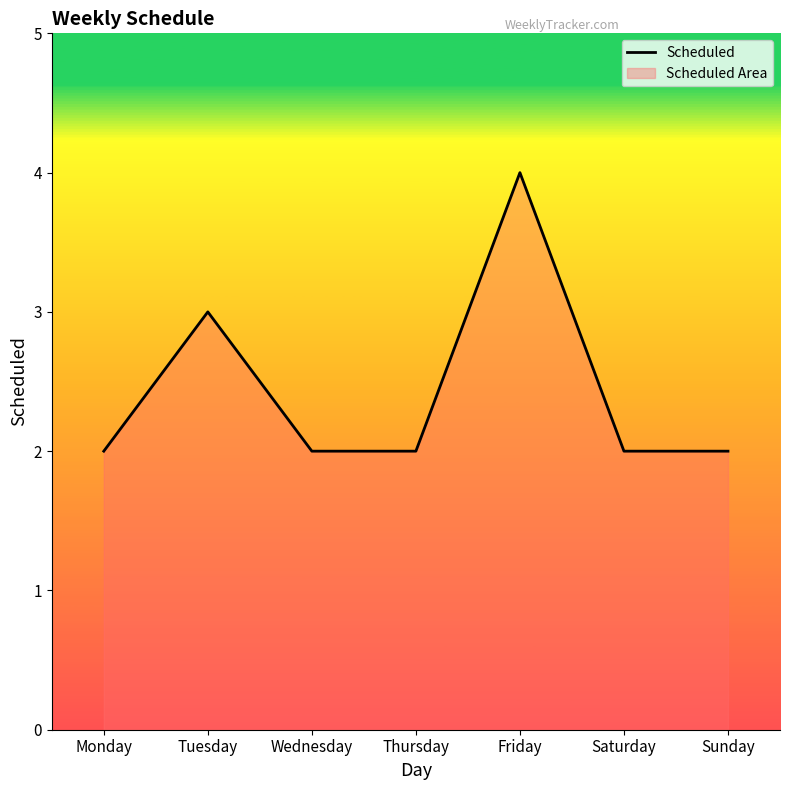

List the labels in order of value, largest first.

Friday, Tuesday, Monday, Wednesday, Thursday, Saturday, Sunday